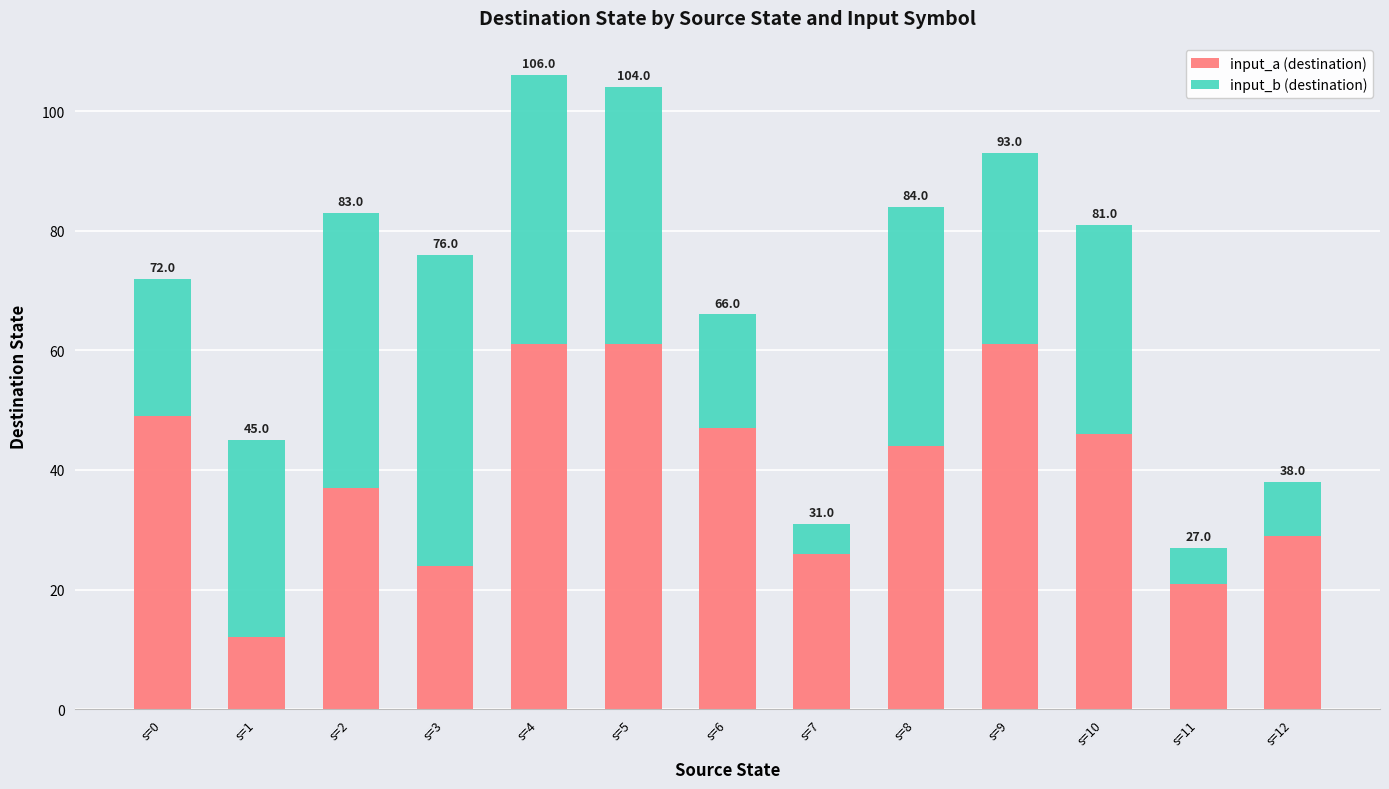

List the labels in order of input_b (destination) value, smallest first.

s=7, s=11, s=12, s=6, s=0, s=9, s=1, s=10, s=8, s=5, s=4, s=2, s=3